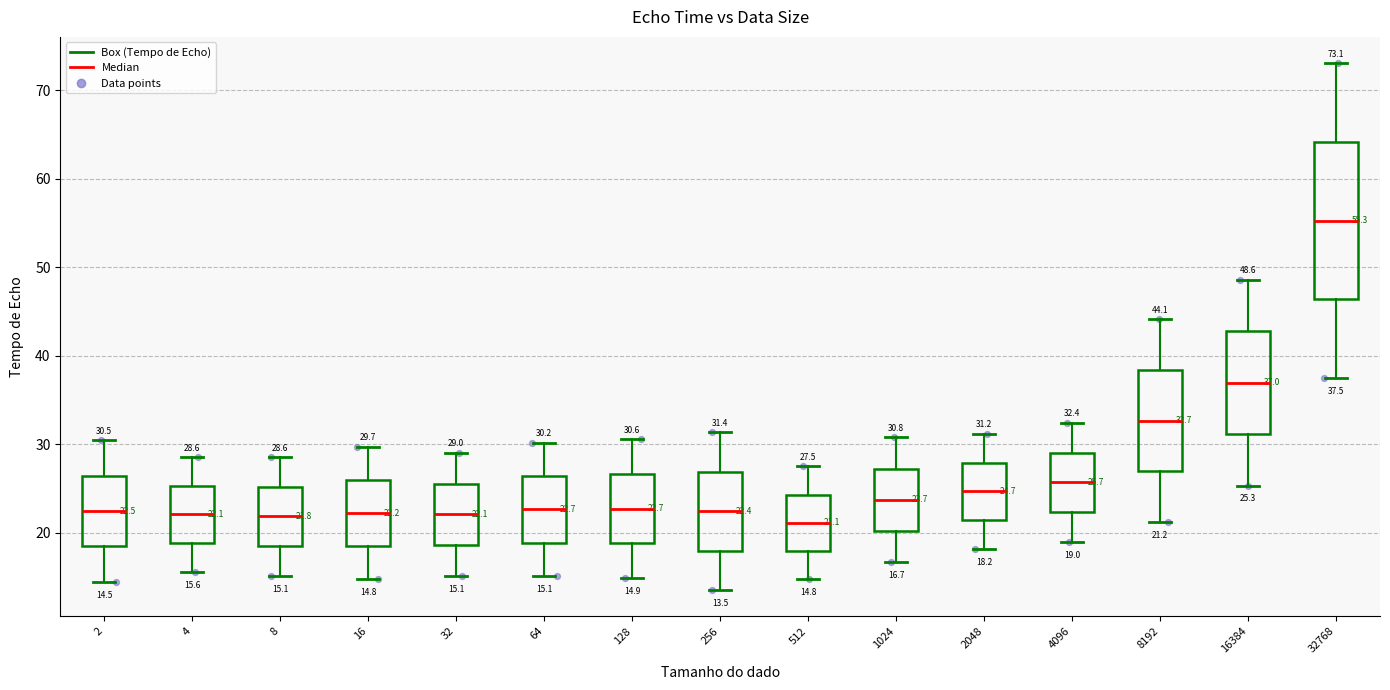

Which box's median line is the highest?

32768